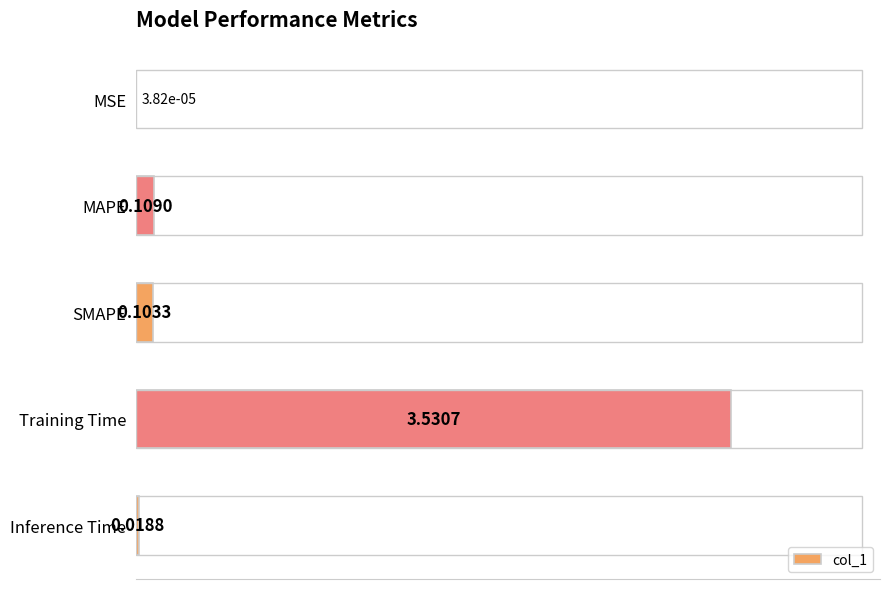

What is the sum of all values?

3.8